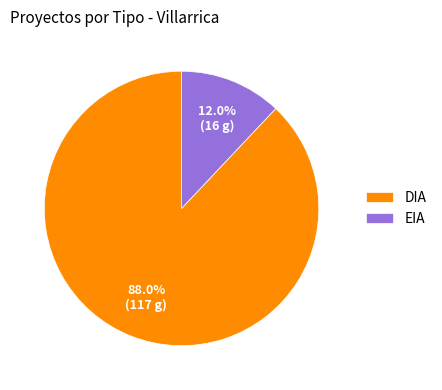

What is the smallest slice in the pie chart?

EIA